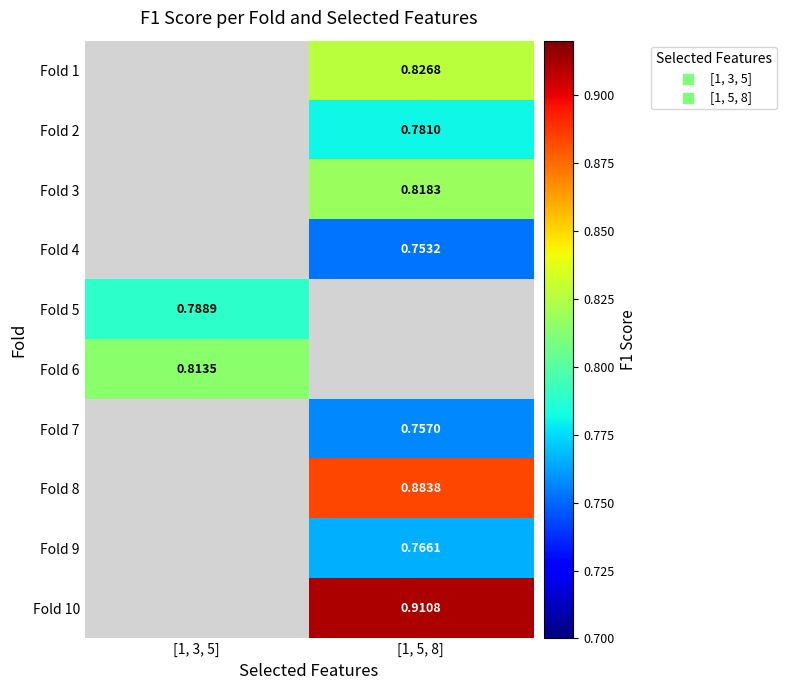

Which category has the highest value across all series?

[1, 5, 8]